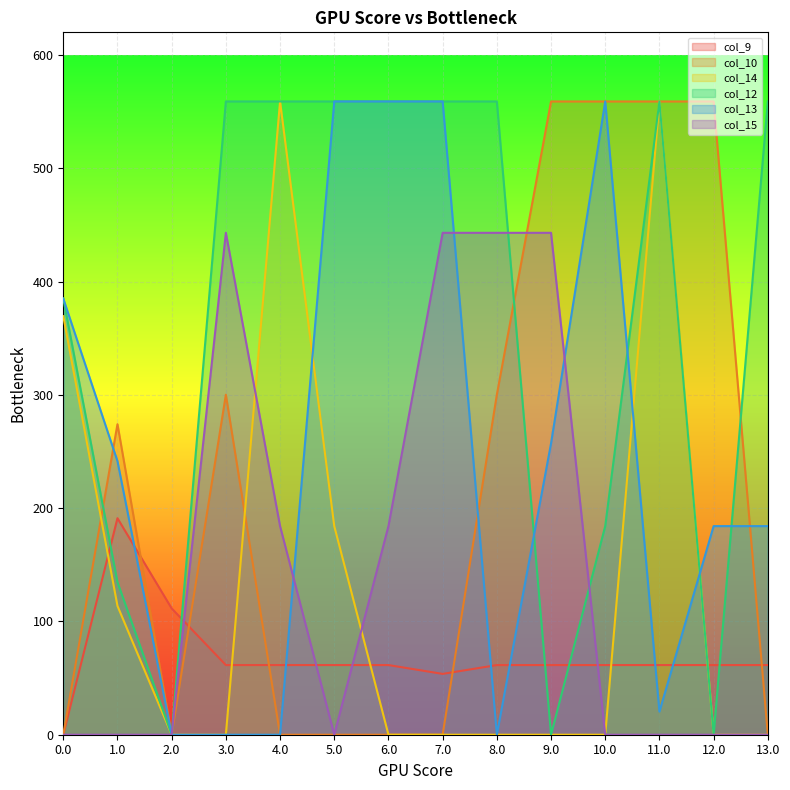

How many times do col_13 and col_12 cross each other?

4